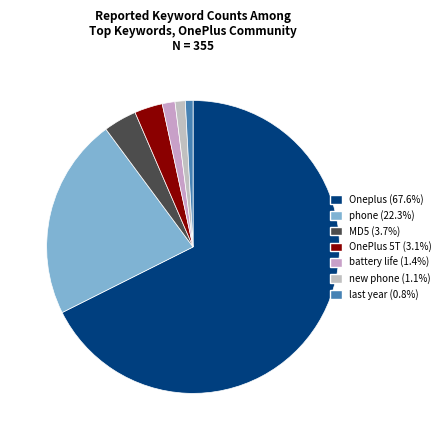

To the nearest percent, what is the difference between the largest and smallest slice percentages?

67%